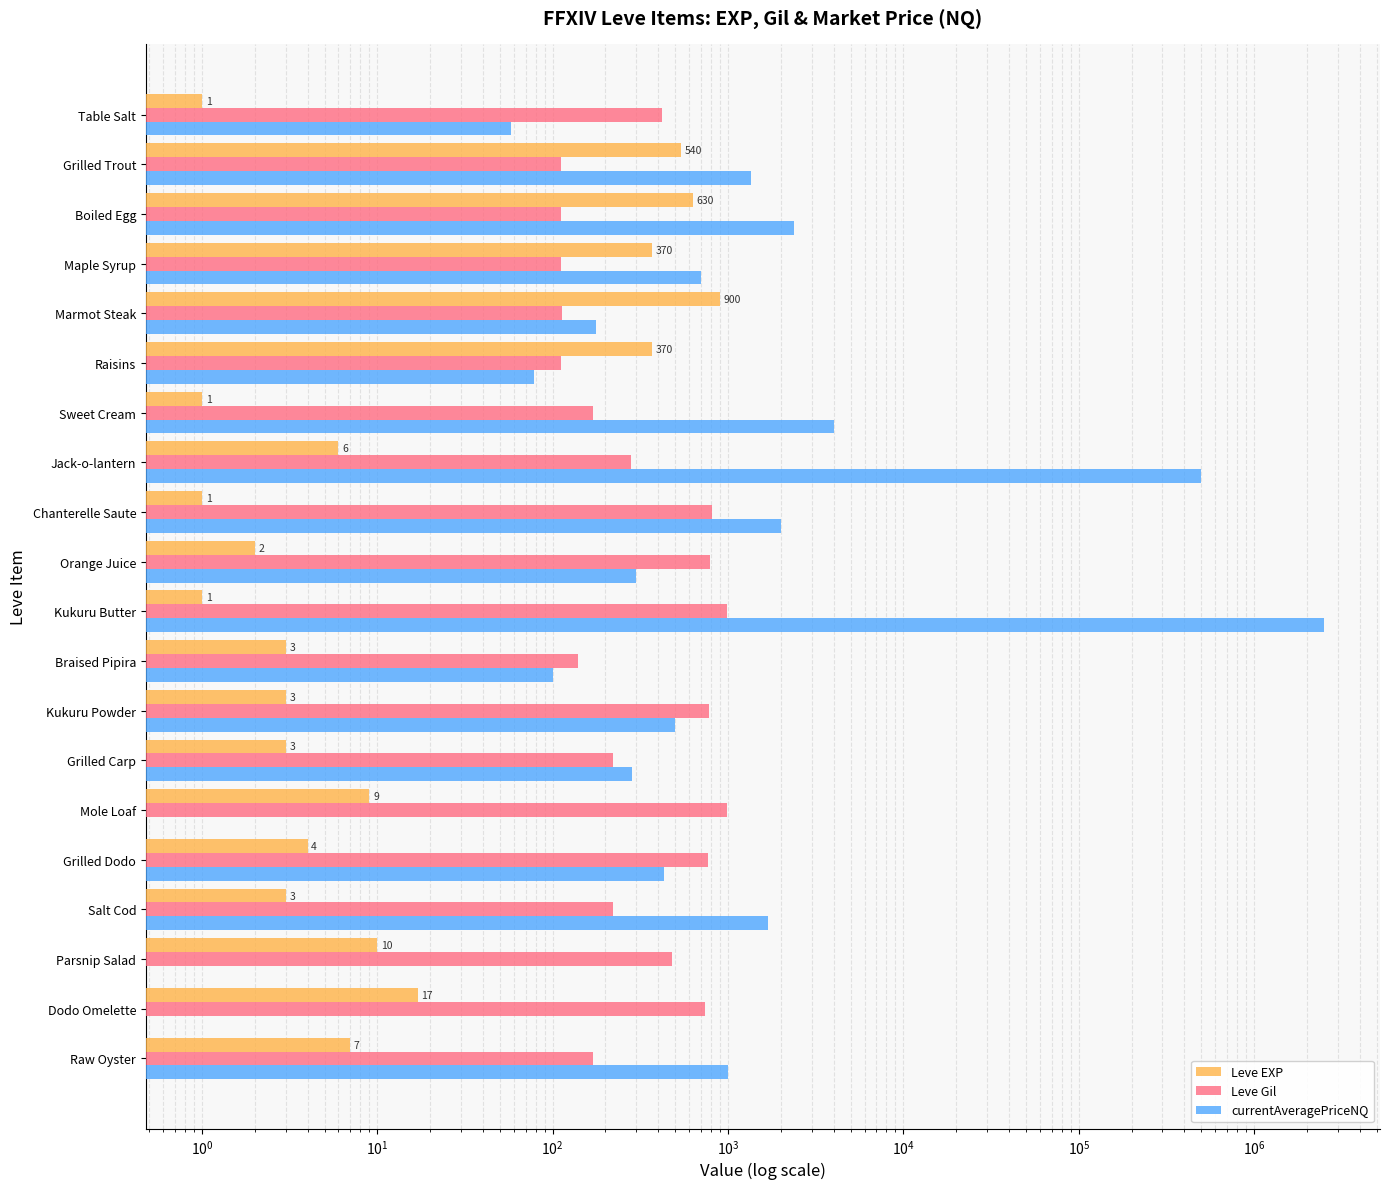

Which series changed the most between Boiled Egg and Parsnip Salad?

currentAveragePriceNQ